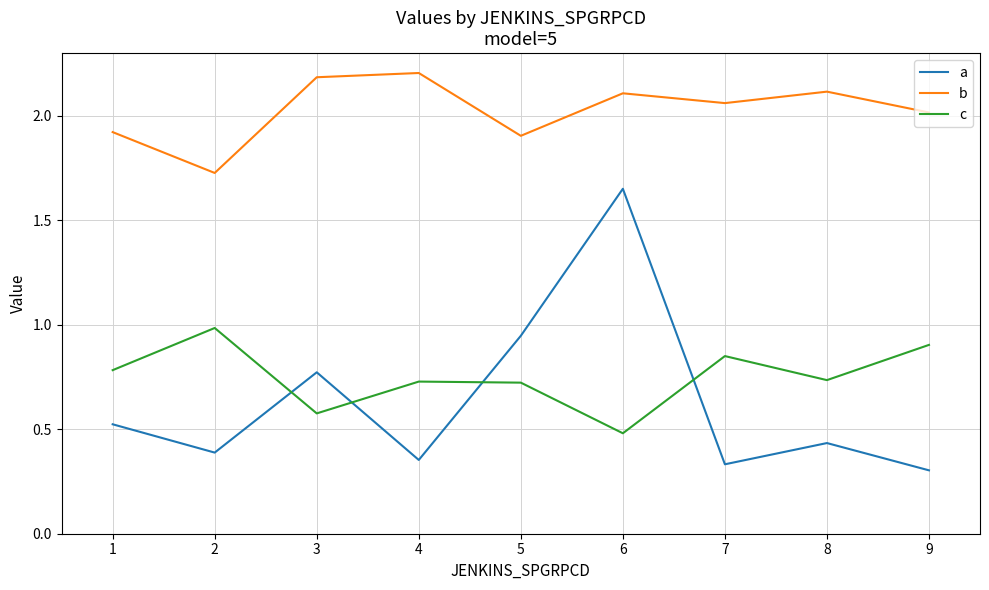

True or false: a has more than 1 interior local peaks.

True